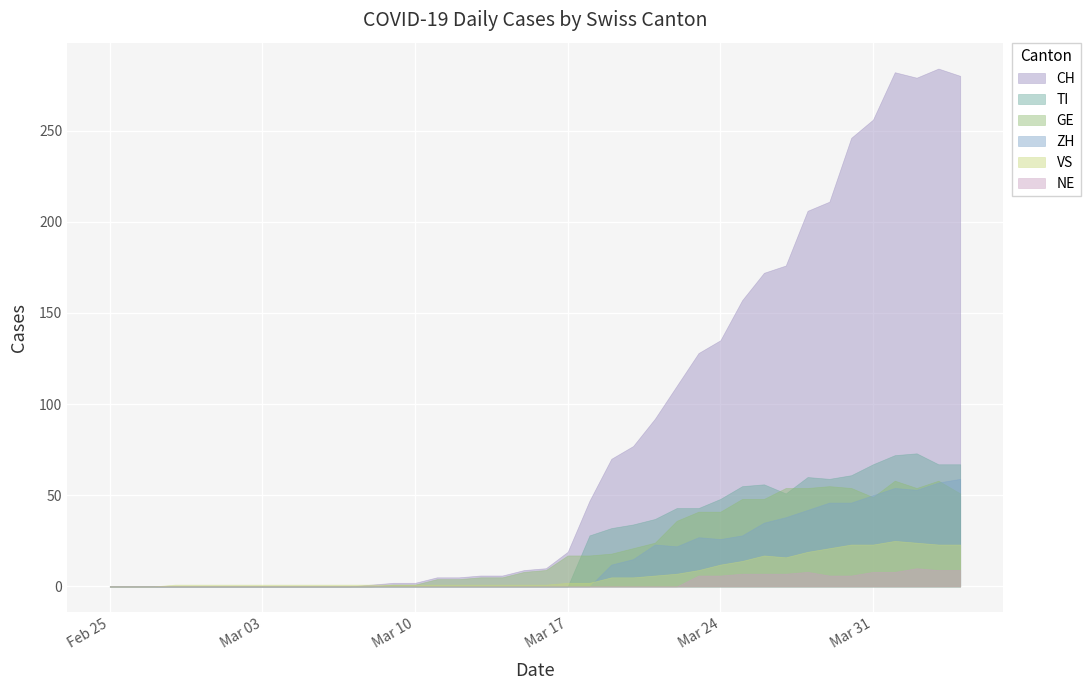

The VS series shows 1 at 2020-03-12. True or false?

True